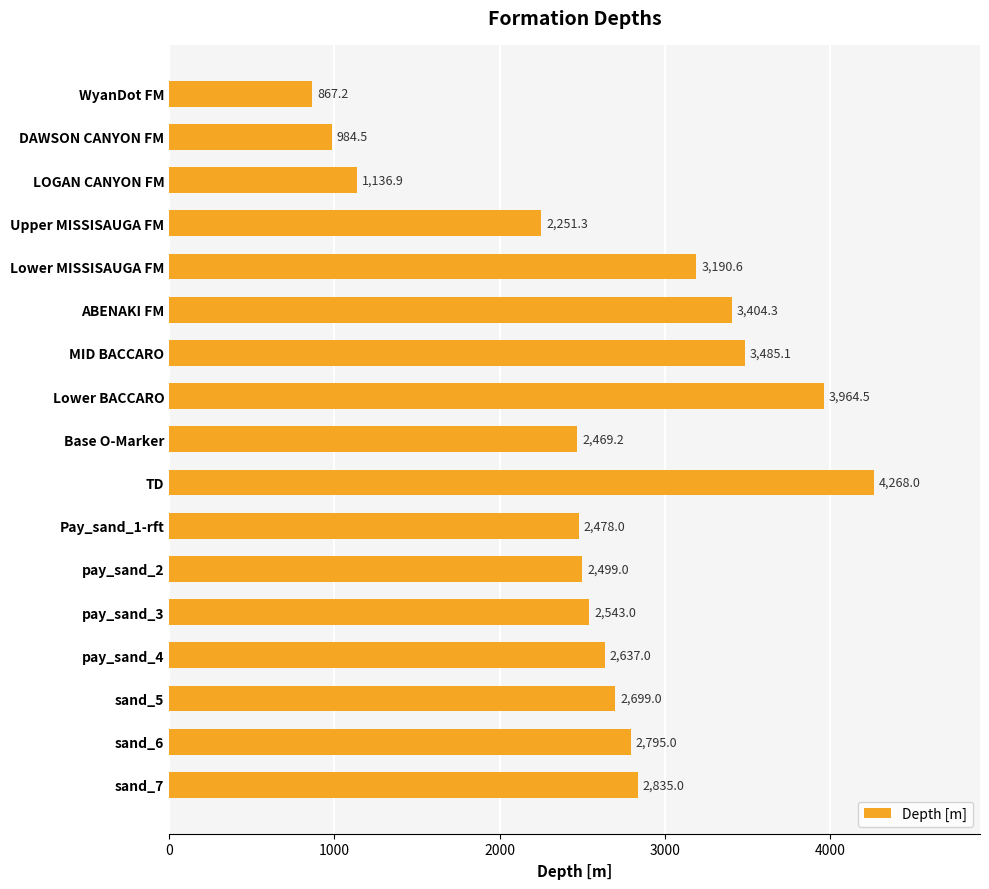

What is the approximate value at WyanDot FM?

867.2